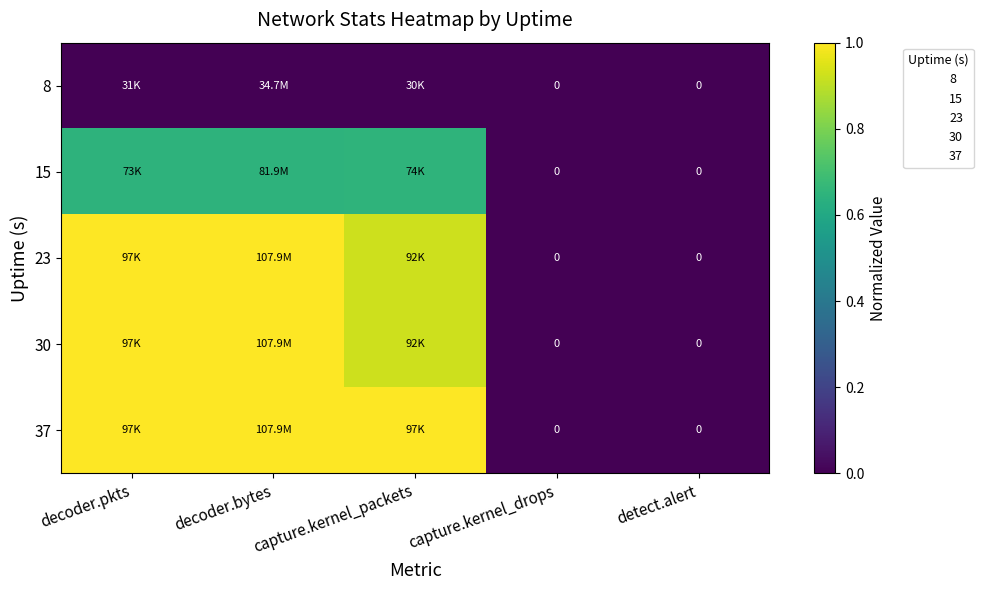

Where is 23 nearest to the value 0?

capture.kernel_drops